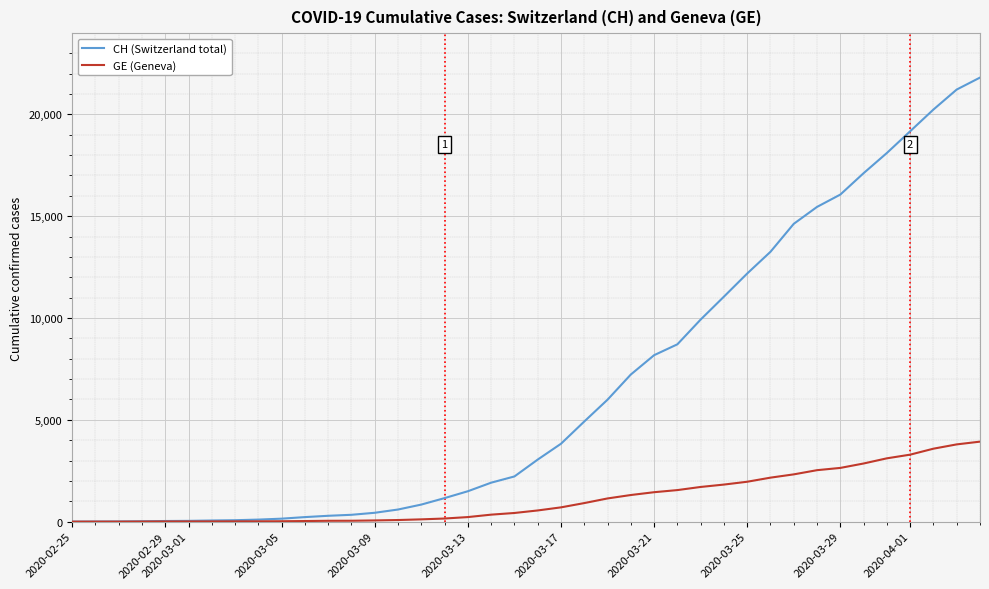

List the series in order of their overall mean, lowest first.

GE (Geneva), CH (Switzerland total)